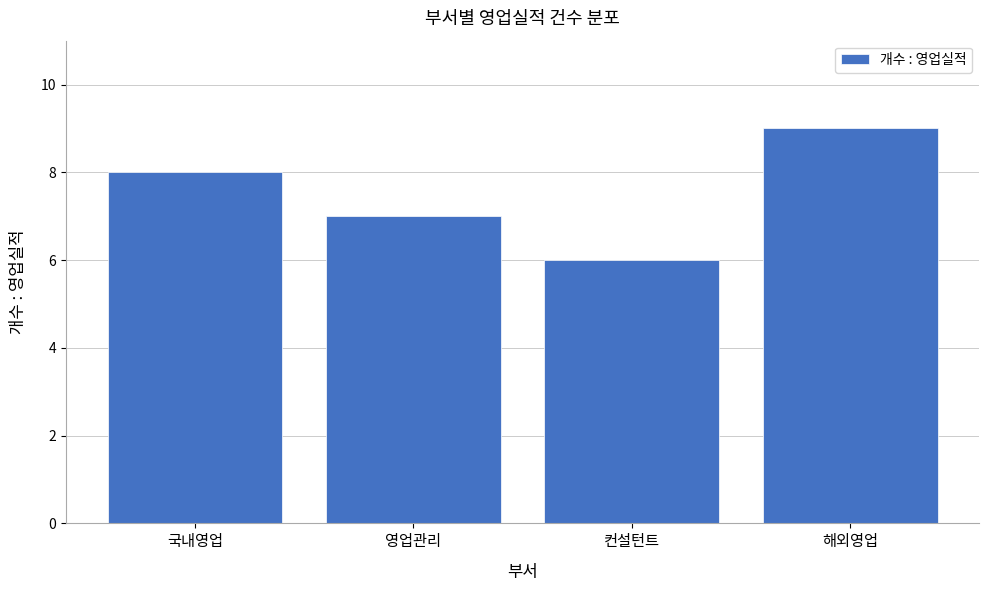

Reading right to left, what are all the values shown in this chart?

9	6	7	8